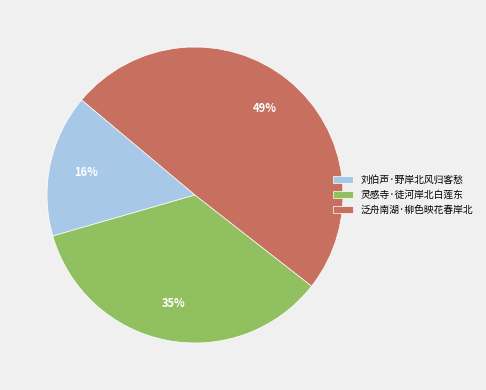

Combined, do 泛舟南湖·柳色映花春岸北 and 刘伯声·野岸北风归客愁 account for over 50%?

Yes